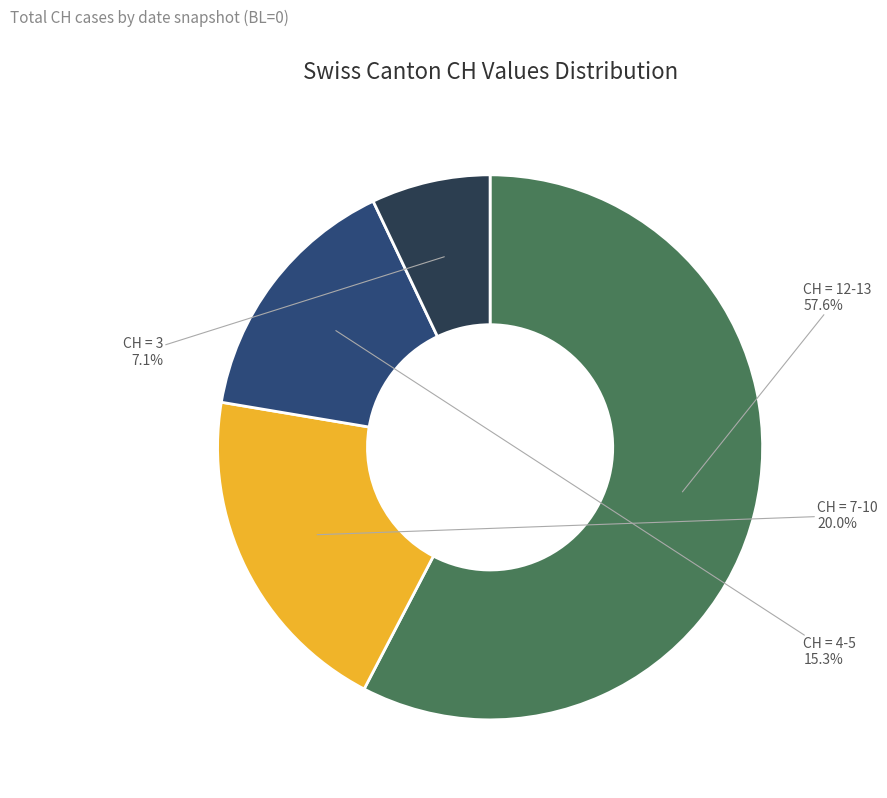

Approximately how many times larger is the value at CH = 7-10 compared to CH = 4-5?

1.3